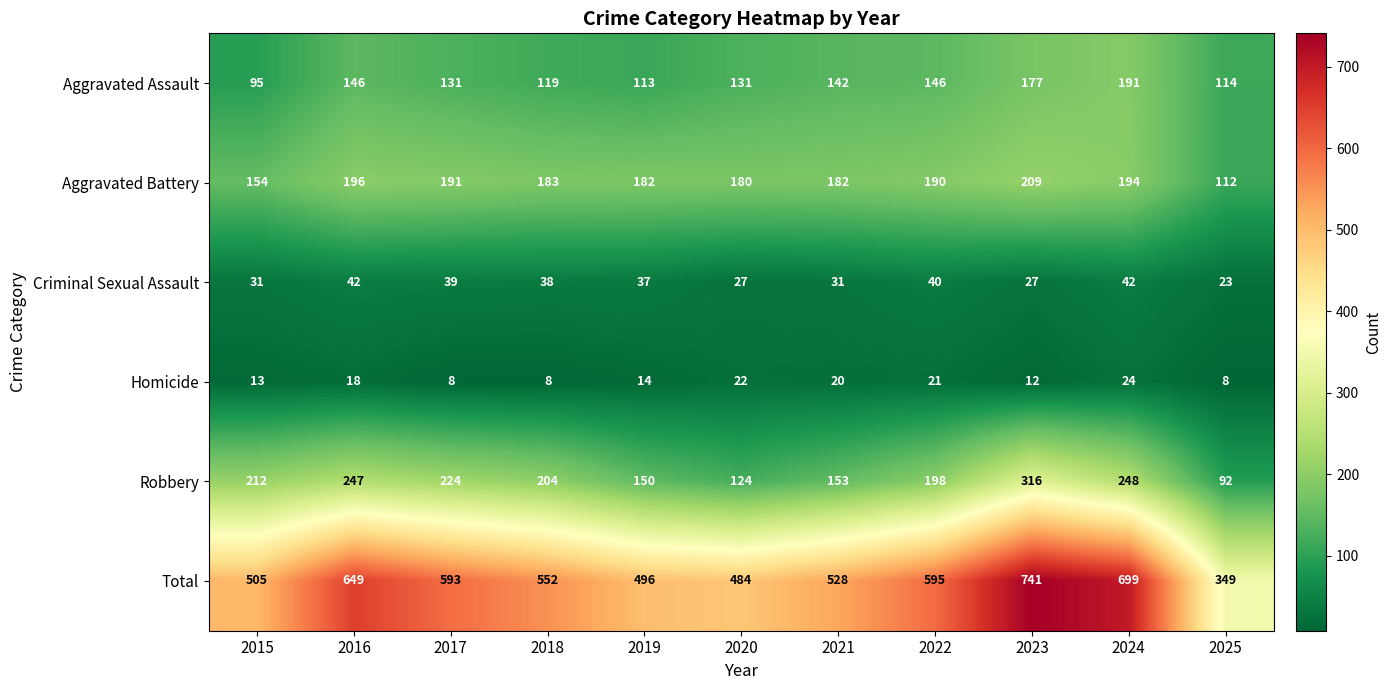

What is the difference between the highest and lowest values at 2023?

729